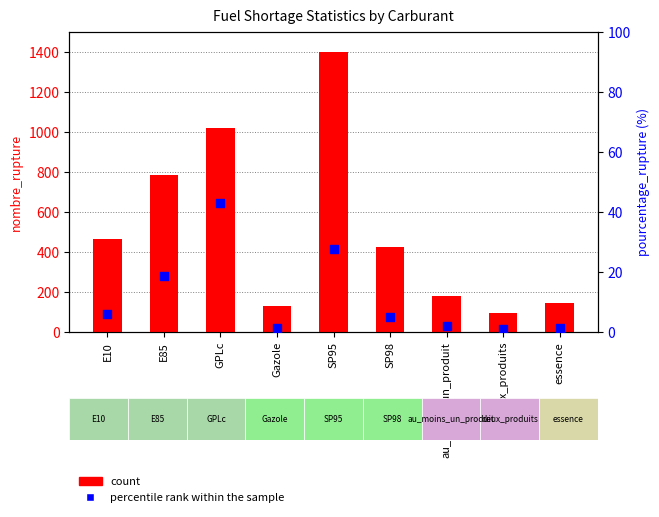

At how many categories does at least one series exceed 1362?

1